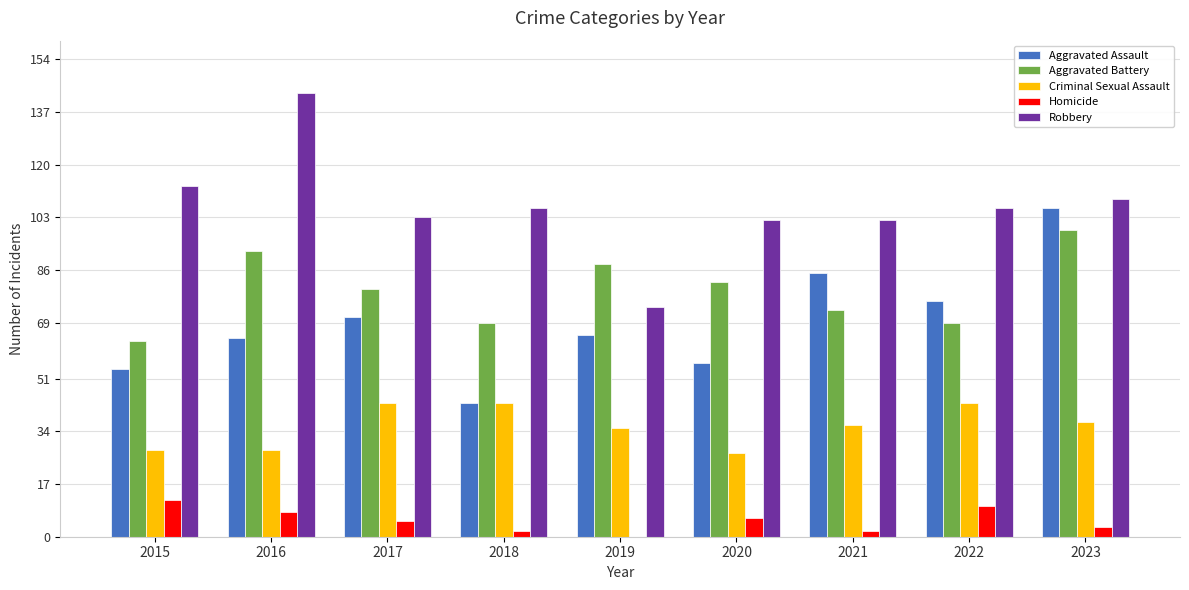

Which series has the largest range (max minus min)?

Robbery